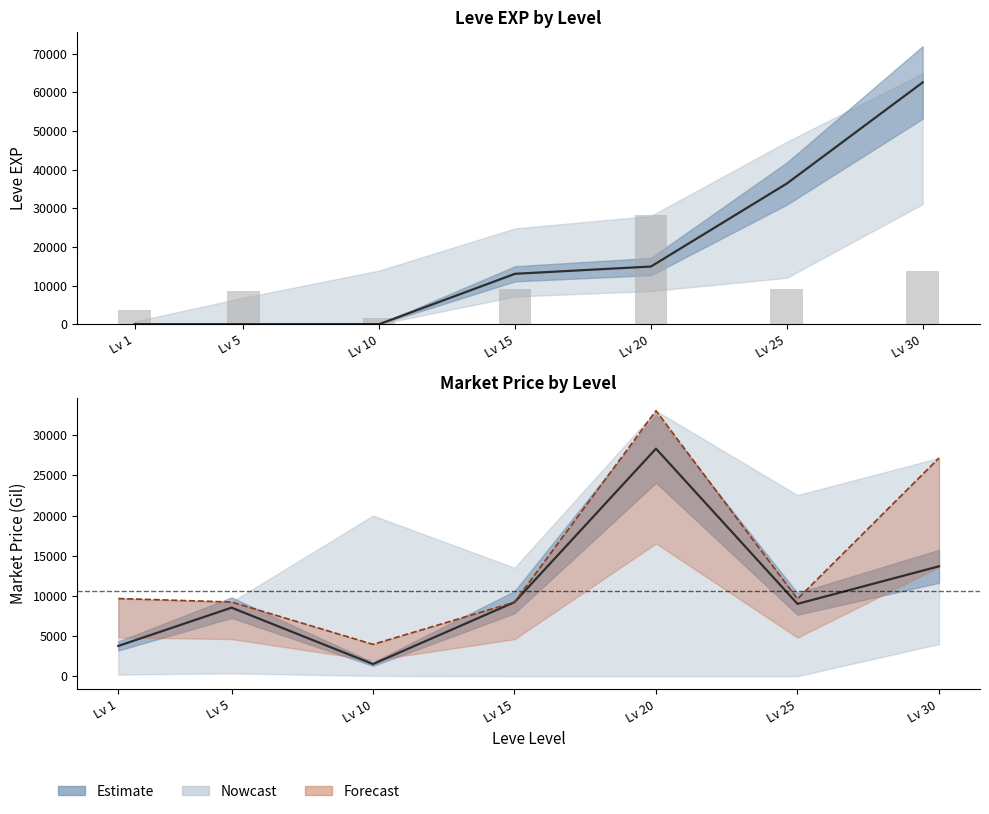

Which series has the largest range (max minus min)?

LevePriceHQ